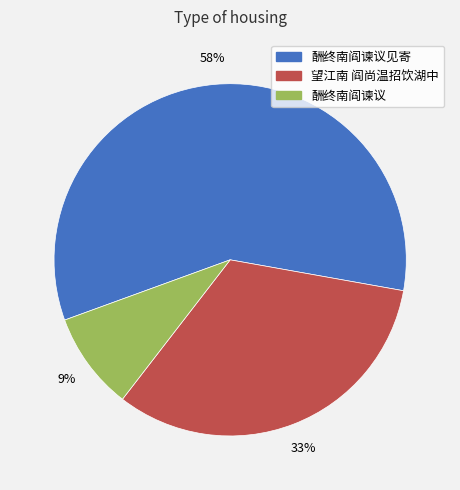

Which has a higher value, 望江南 阎尚温招饮湖中 or 酬终南阎谏议见寄?

酬终南阎谏议见寄